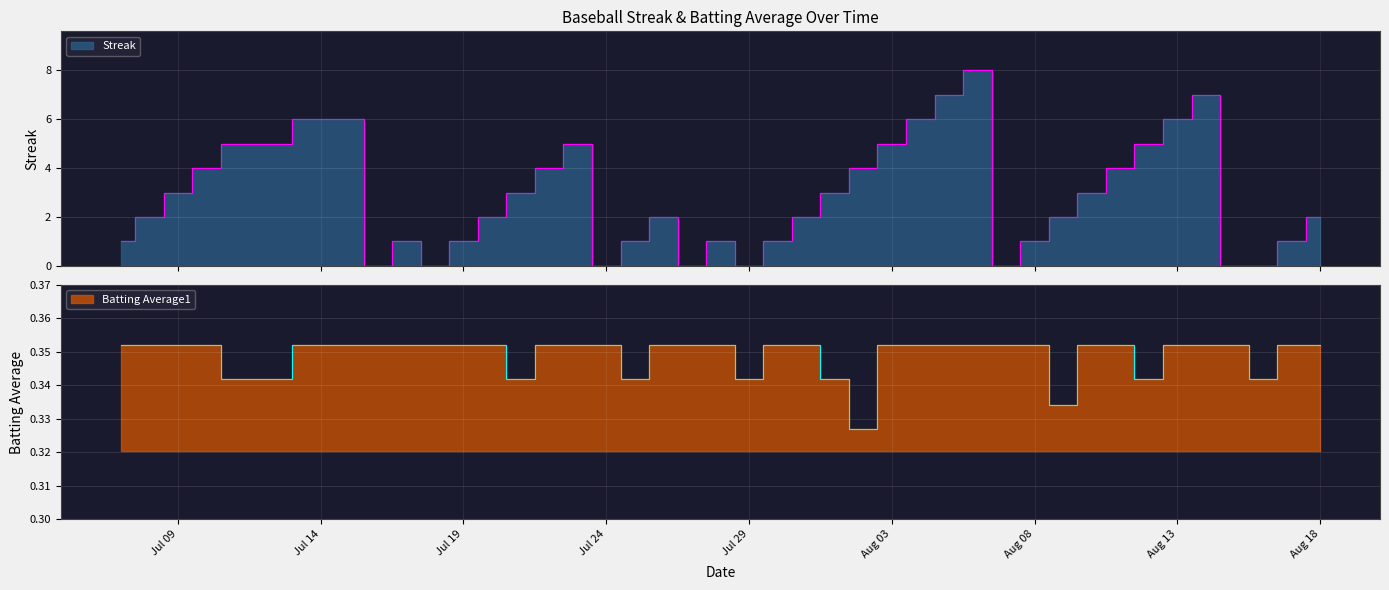

What is the total value across all series at 2010-08-11?

4.4